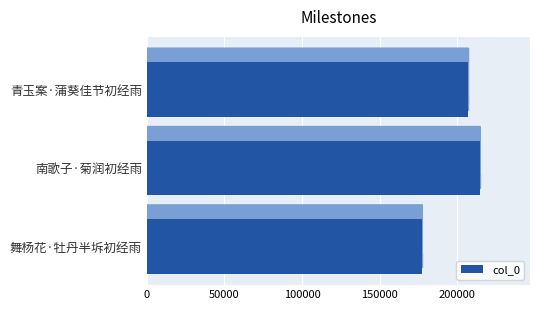

What is the average value?

199799